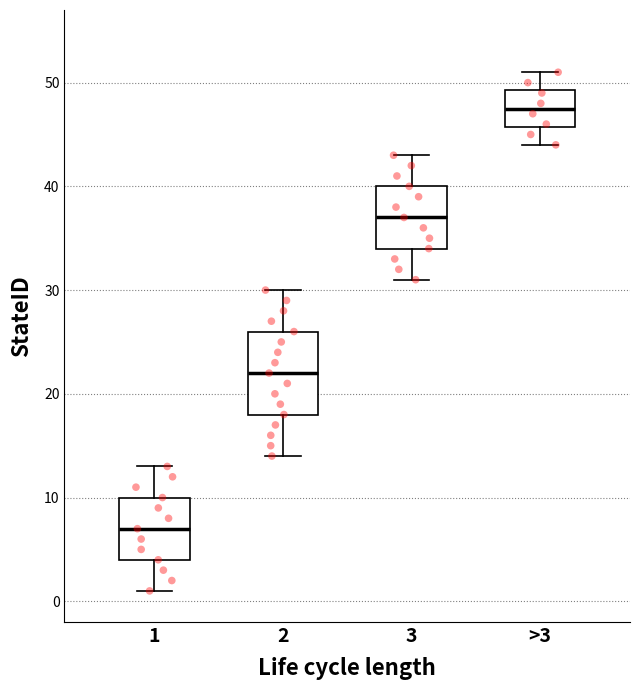

Which box's median line is the lowest?

1